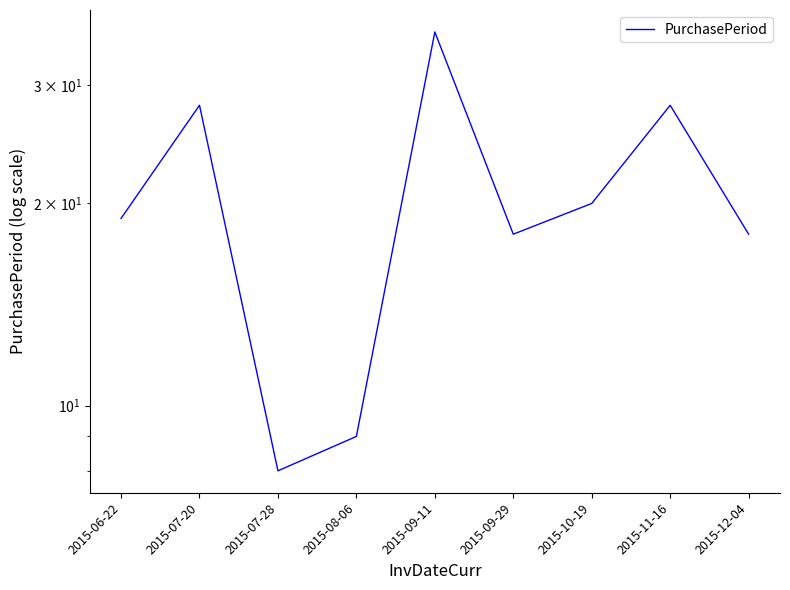

True or false: the data has more than 1 interior local peaks.

True